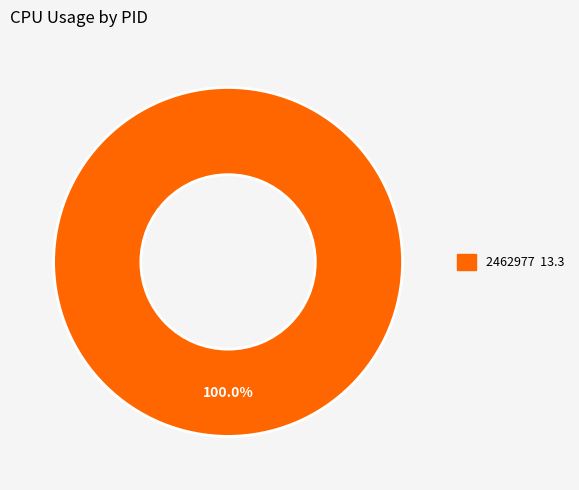

How many slices are in this pie chart?

1